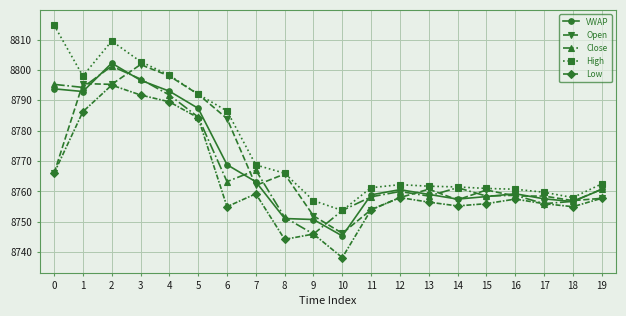

What is the average value of the Open series?

8769.0